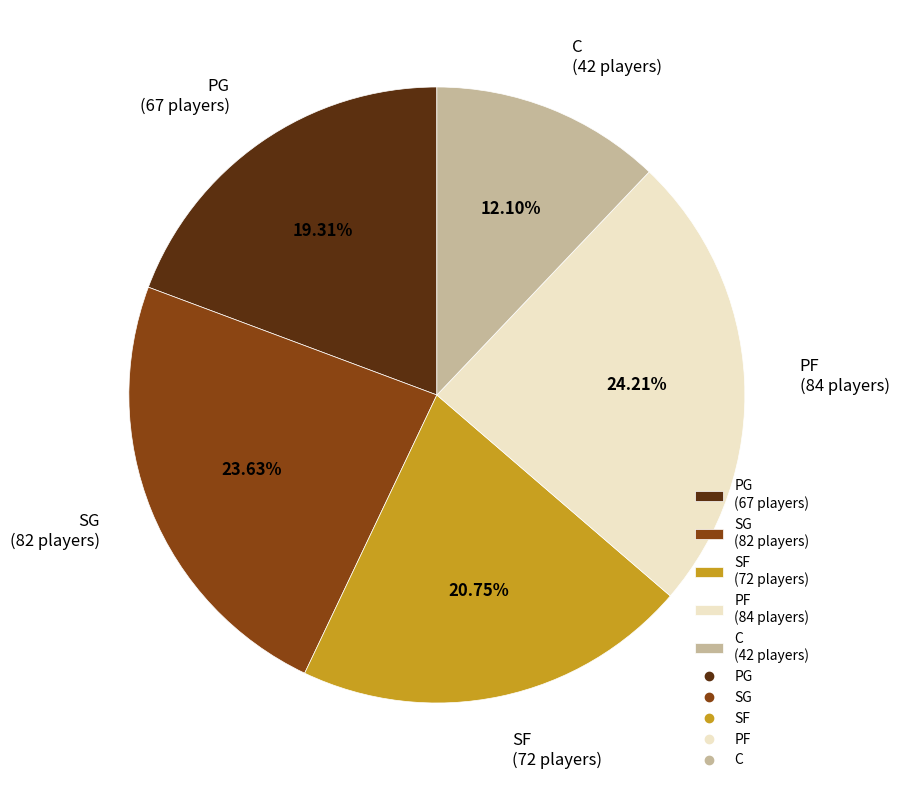

How much of the chart is everything except C?

87.9%